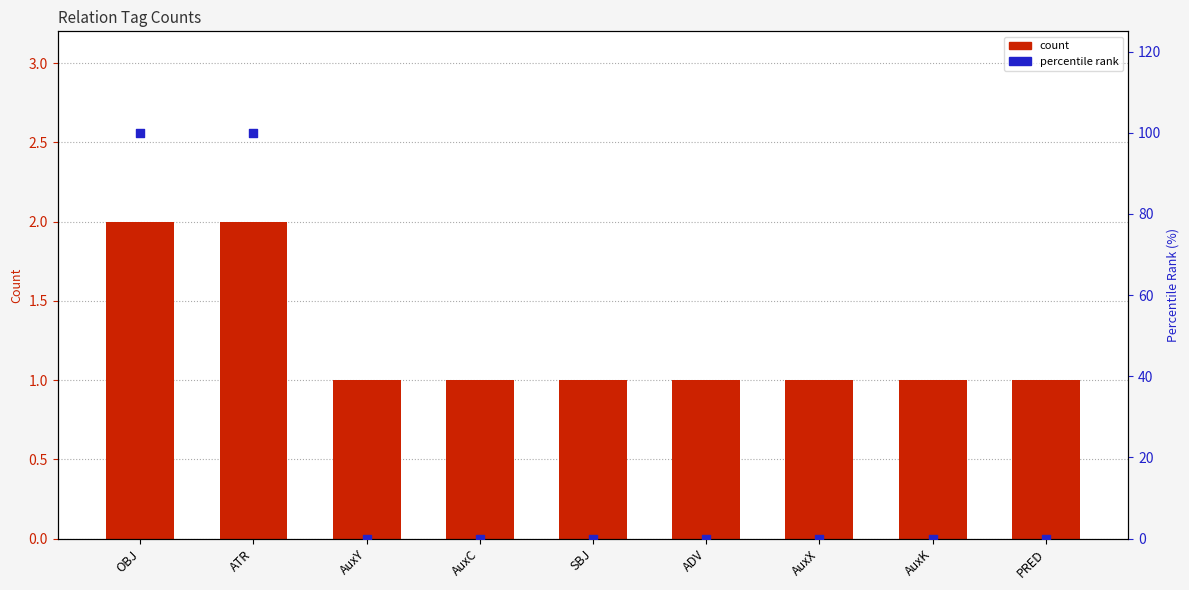

What is the total value across all series at SBJ?

1.0